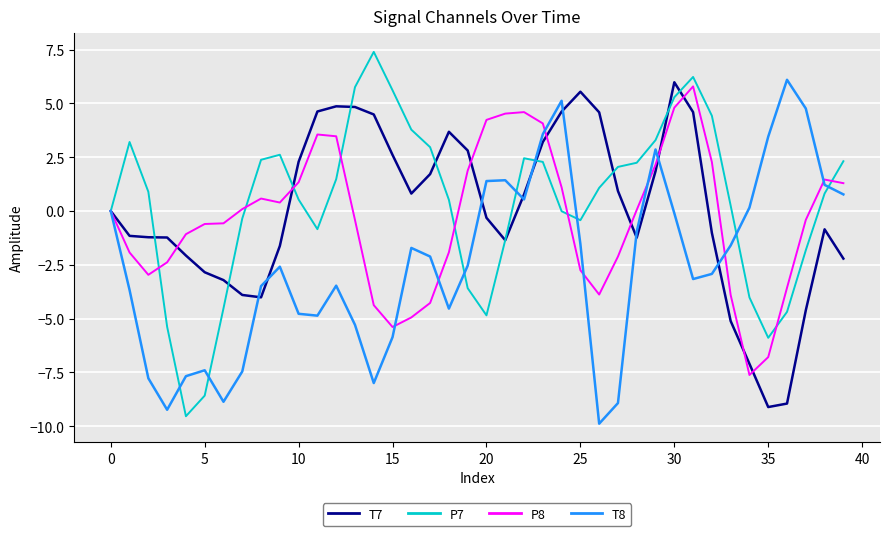

What is the smallest value displayed?

-9.9